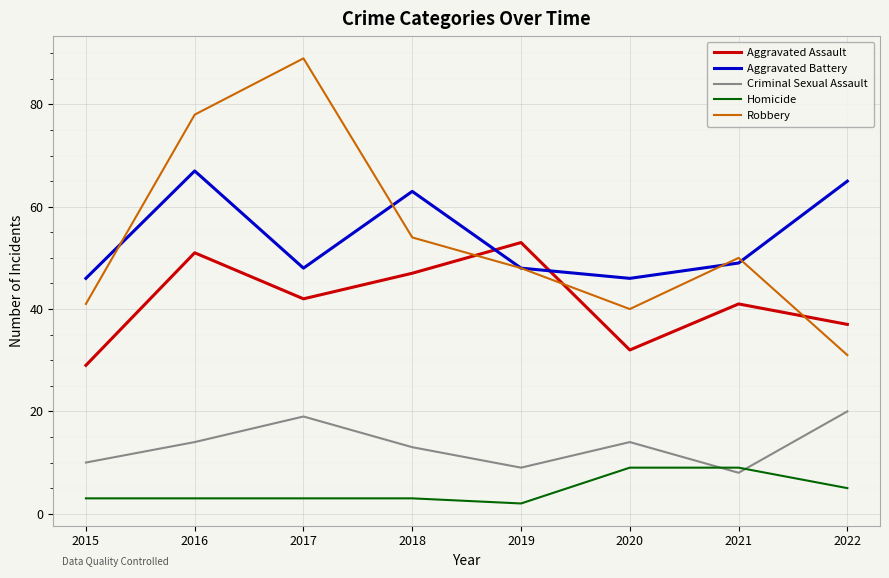

What is the maximum value shown in the chart?

89